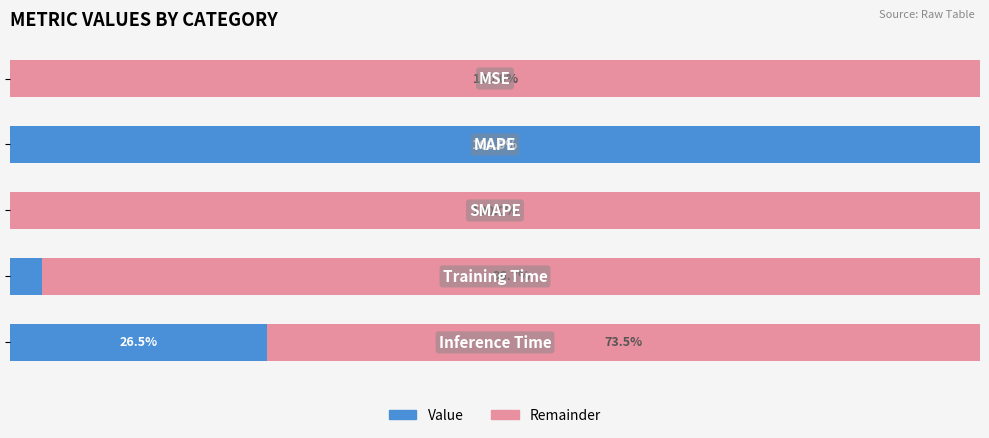

What are all the series names shown in the legend?

Value, Remainder